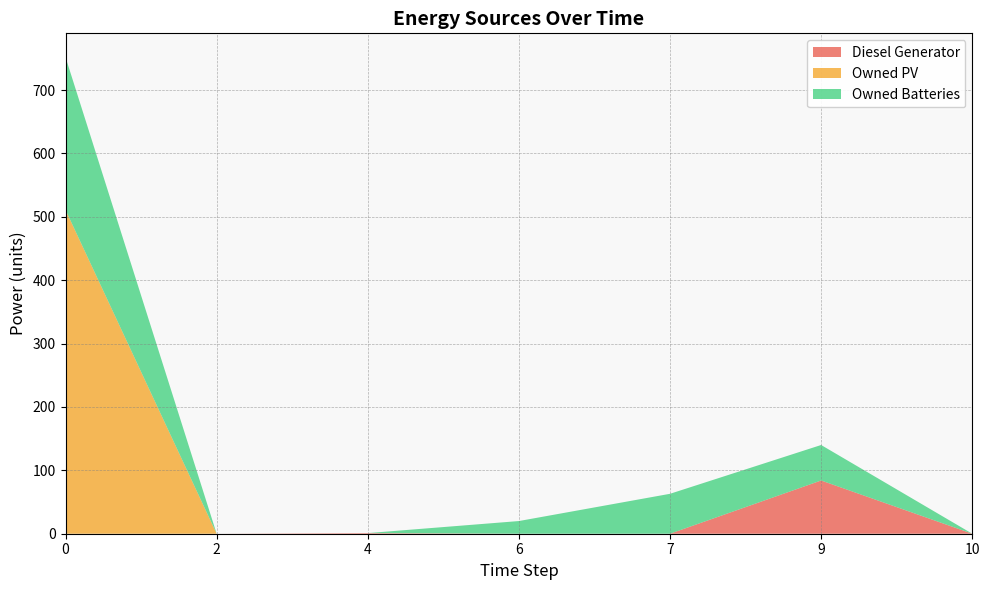

Reading left to right, transcribe all the data shown in this chart.

Diesel Generator: 0	0	1	0	0	84	0
Owned PV: 511	0	0	0	0	0	0
Owned Batteries: 241	0	0	20	63	56	0